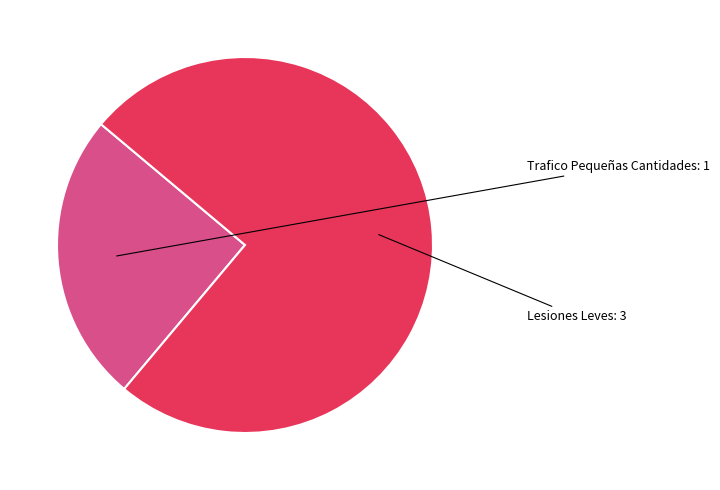

How many segments does this pie chart have?

2